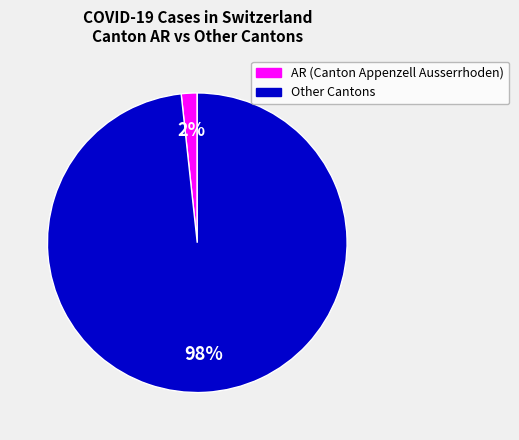

Does any single category account for the majority?

Yes